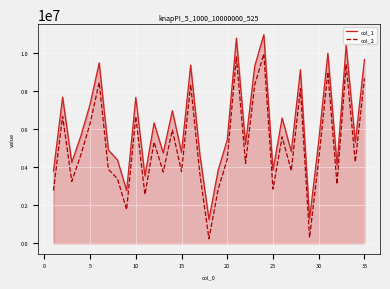

What is the difference between the maximum and minimum values in the col_1 series?

9699541